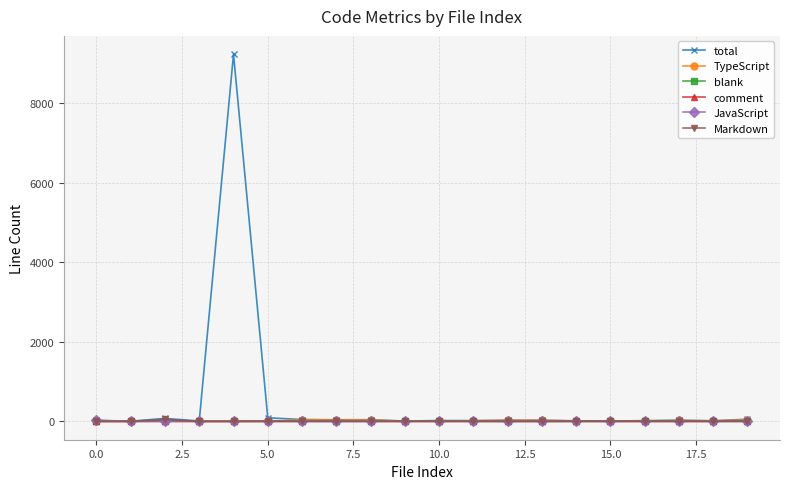

Which series has the largest total across all categories?

total